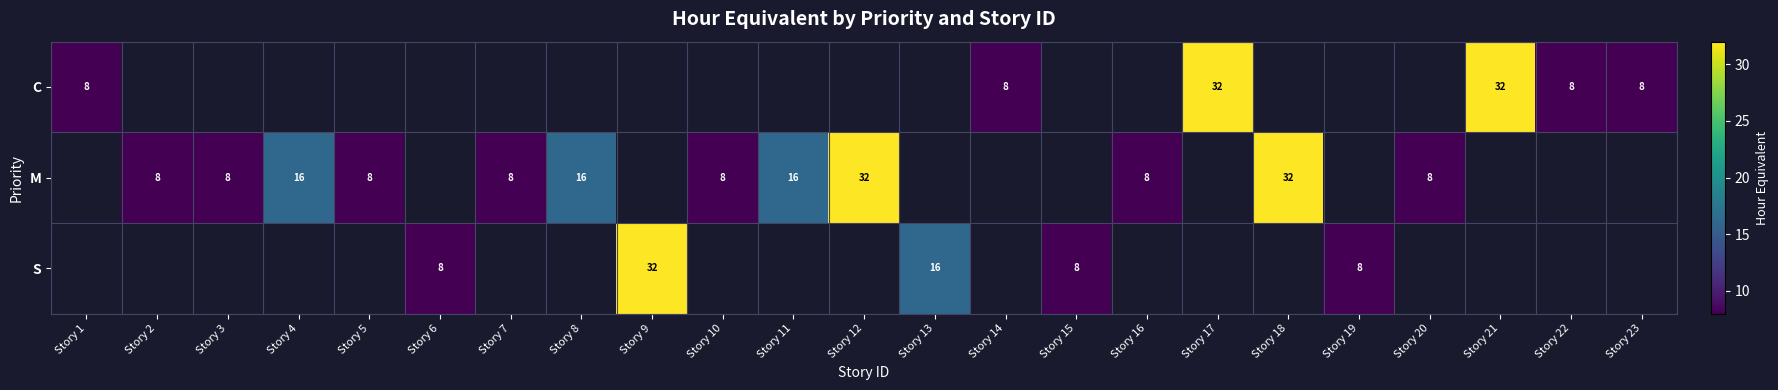

At how many categories does at least one series exceed 25?

5